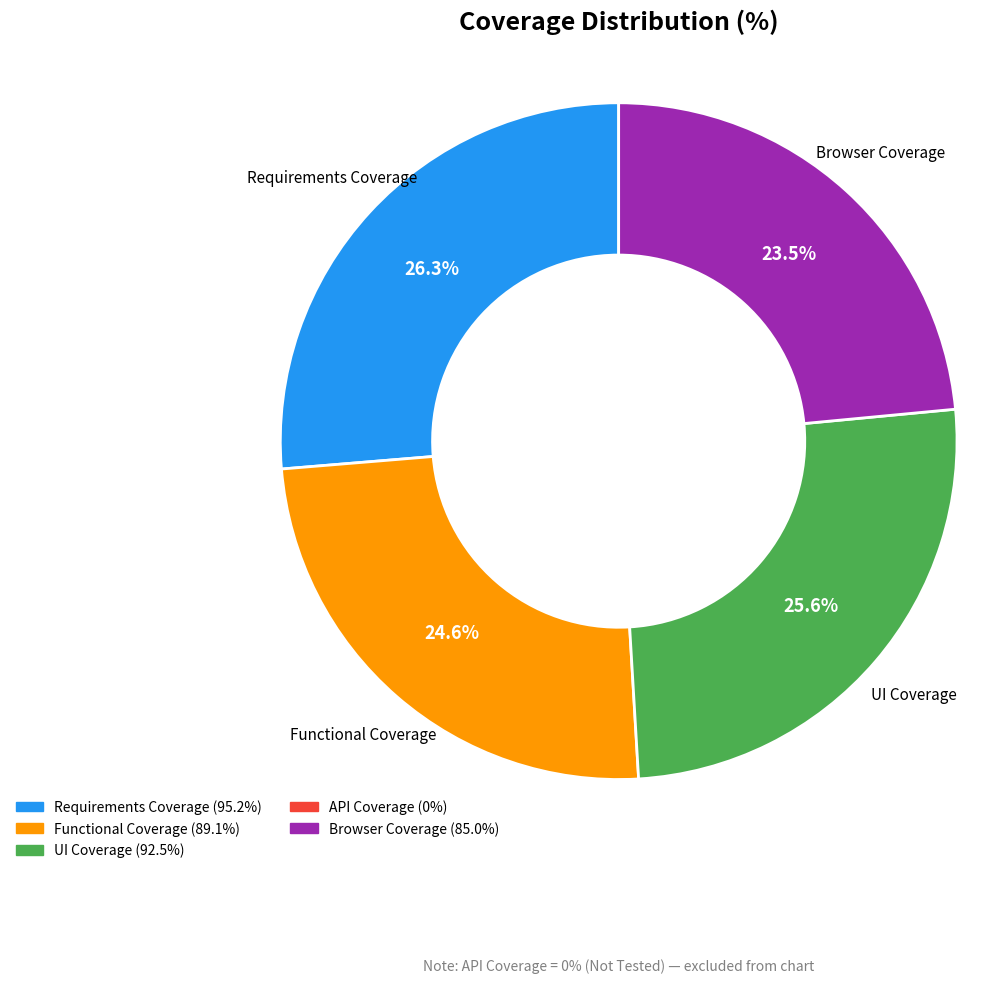

Count the number of slices in the pie.

4